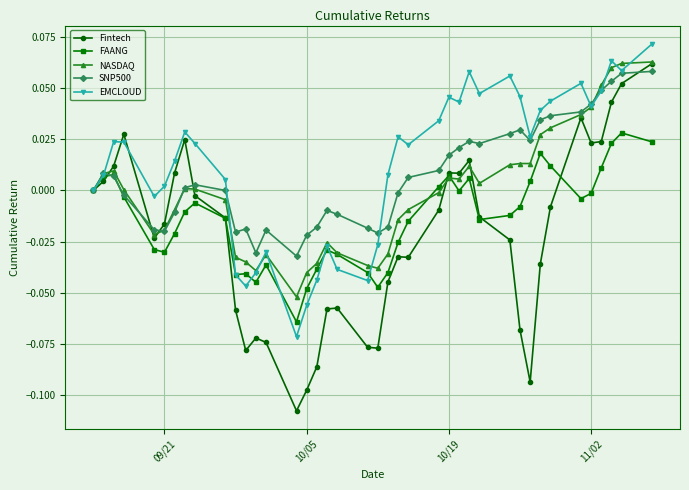

True or false: FAANG has more than 2 interior local peaks.

True